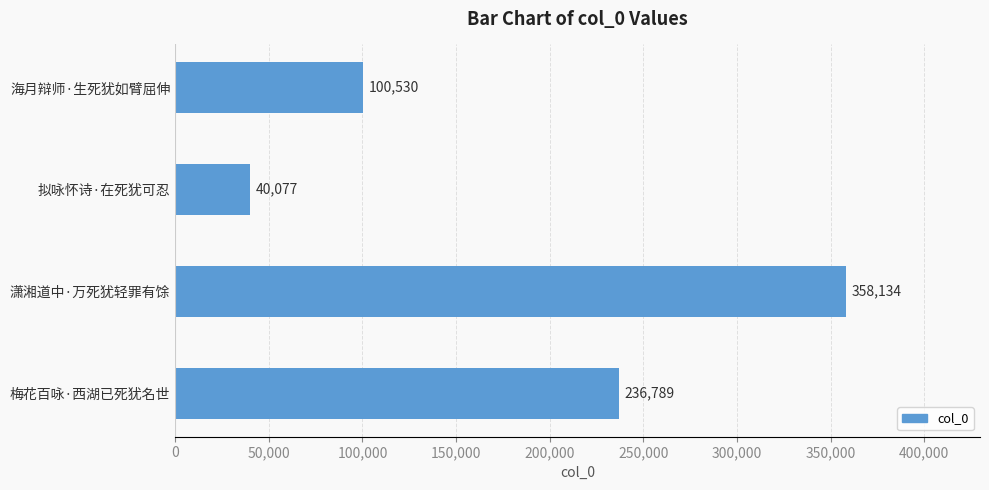

Reading bottom to top, list all the values displayed in this chart.

梅花百咏·西湖已死犹名世=236789	潇湘道中·万死犹轻罪有馀=358134	拟咏怀诗·在死犹可忍=40077	海月辩师·生死犹如臂屈伸=100530